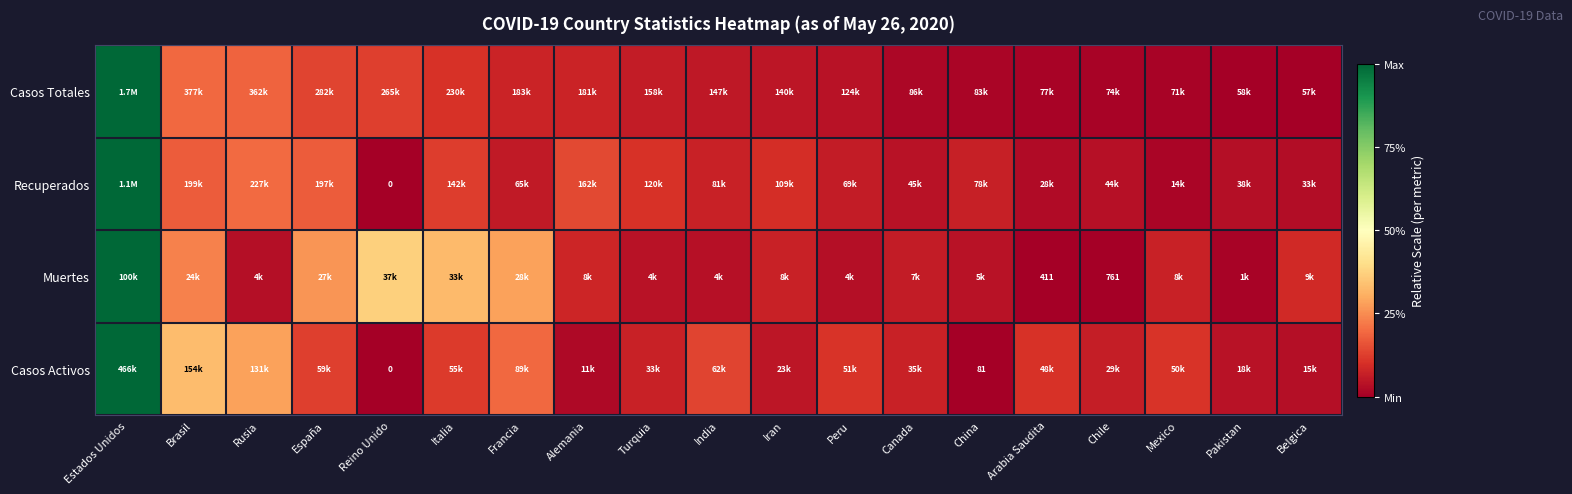

Is the value of Casos Totales at Turquia greater than the value of Casos Activos at Alemania?

Yes